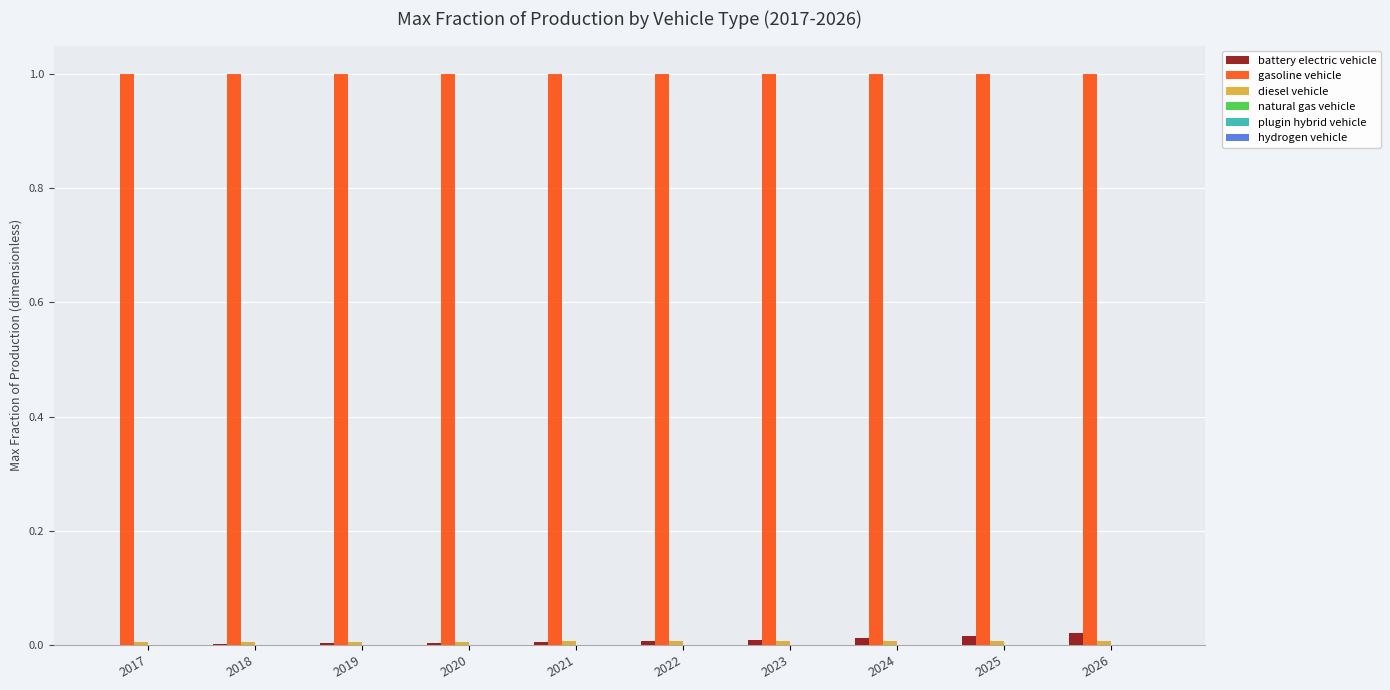

True or false: battery electric vehicle has a value of 0.0 at 2019.

True